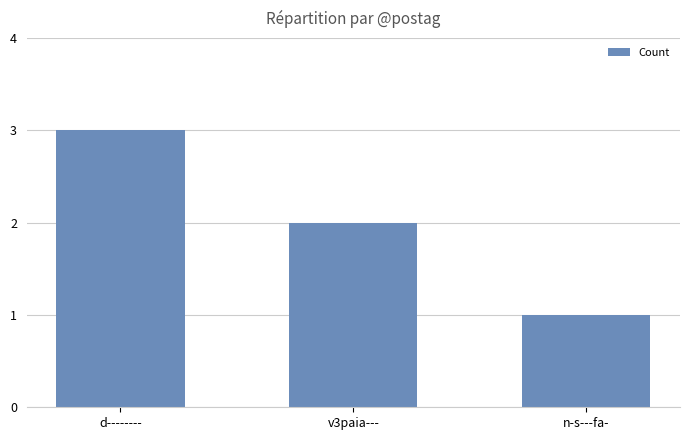

At which label is the value closest to 2?

v3paia---